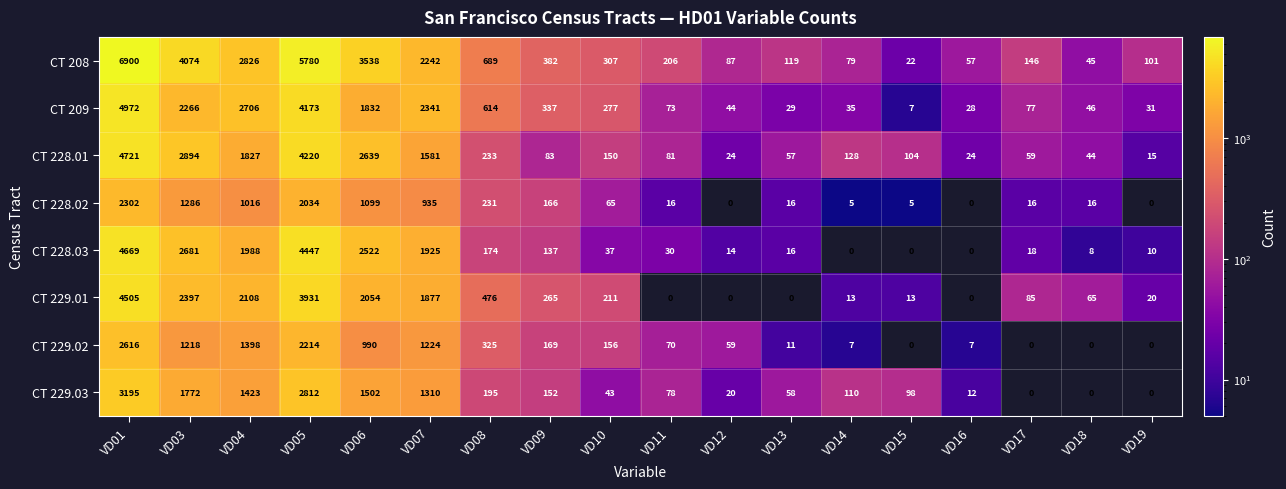

True or false: CT 209 has a value of 35 at VD14.

True